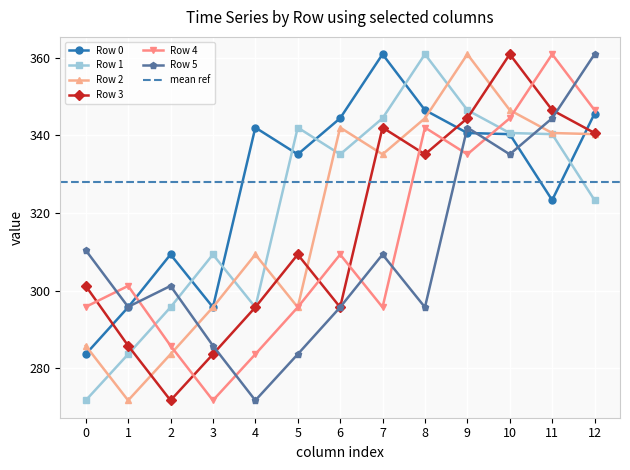

What is the sum of all Row 3 values?

4112.5